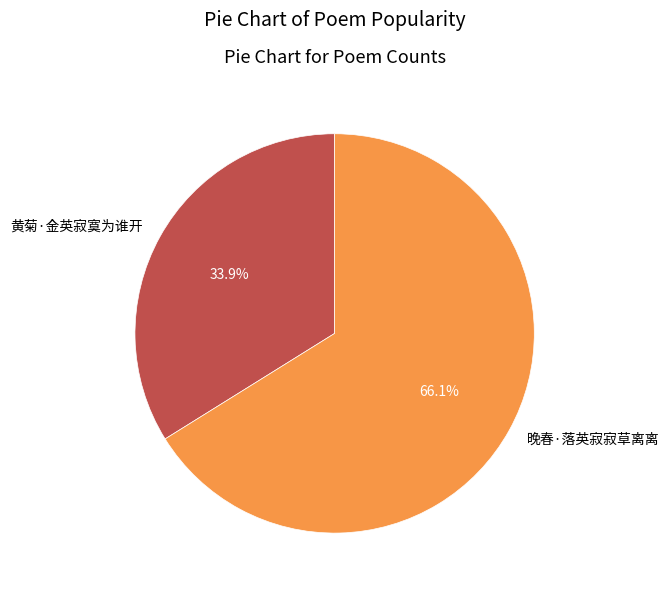

To the nearest percent, what portion does 黄菊·金英寂寞为谁开 represent?

34%